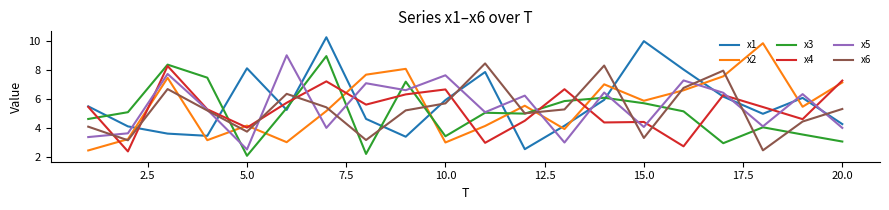

True or false: x4 and x3 intersect in this chart.

True